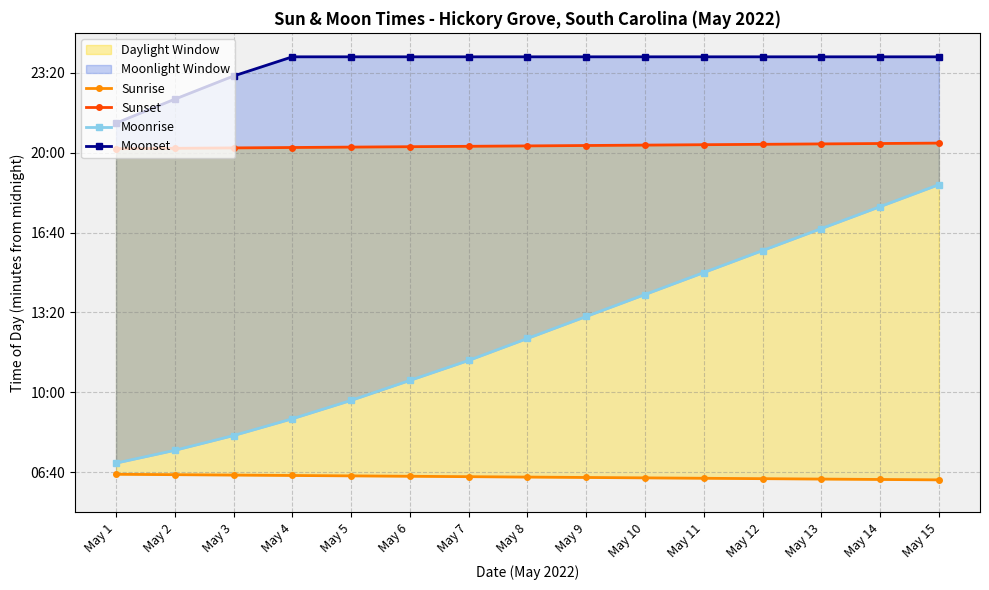

Which category has the lowest value in the Moonset series?

May 1